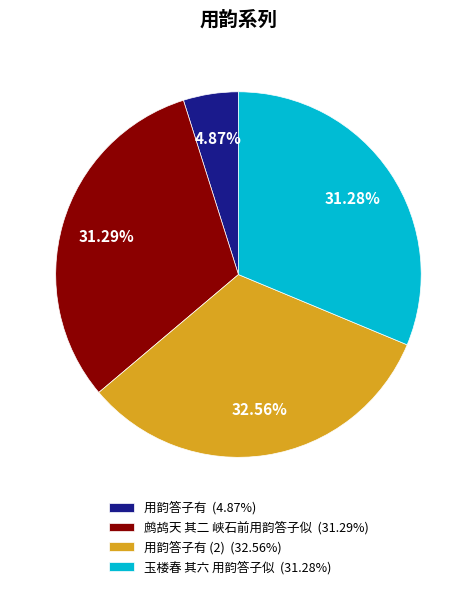

Does 鹧鸪天 其二 峡石前用韵答子似 (31.29%) represent more than half of the total?

No